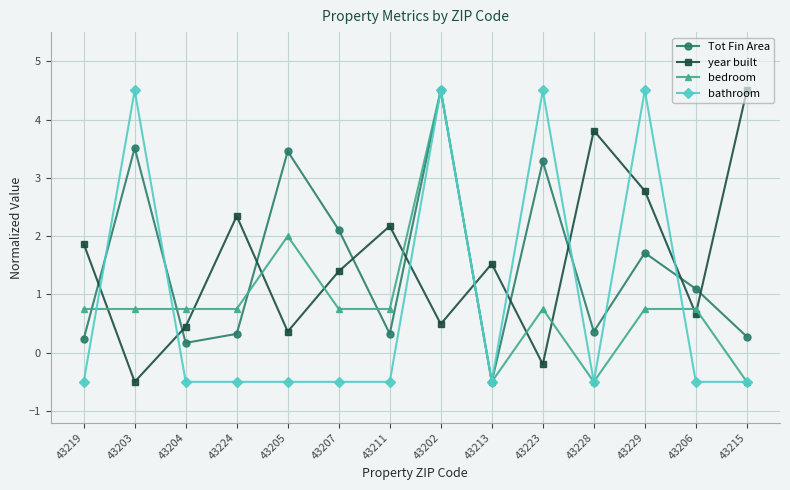

What is the value of the year built point at the 3rd from the left?

0.4